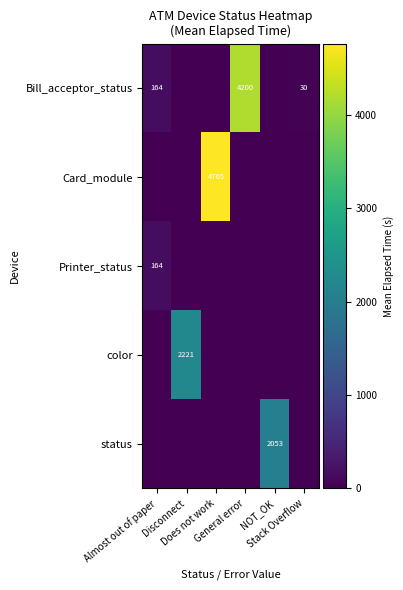

What is the difference between the highest and lowest values at NOT_OK?

2052.7